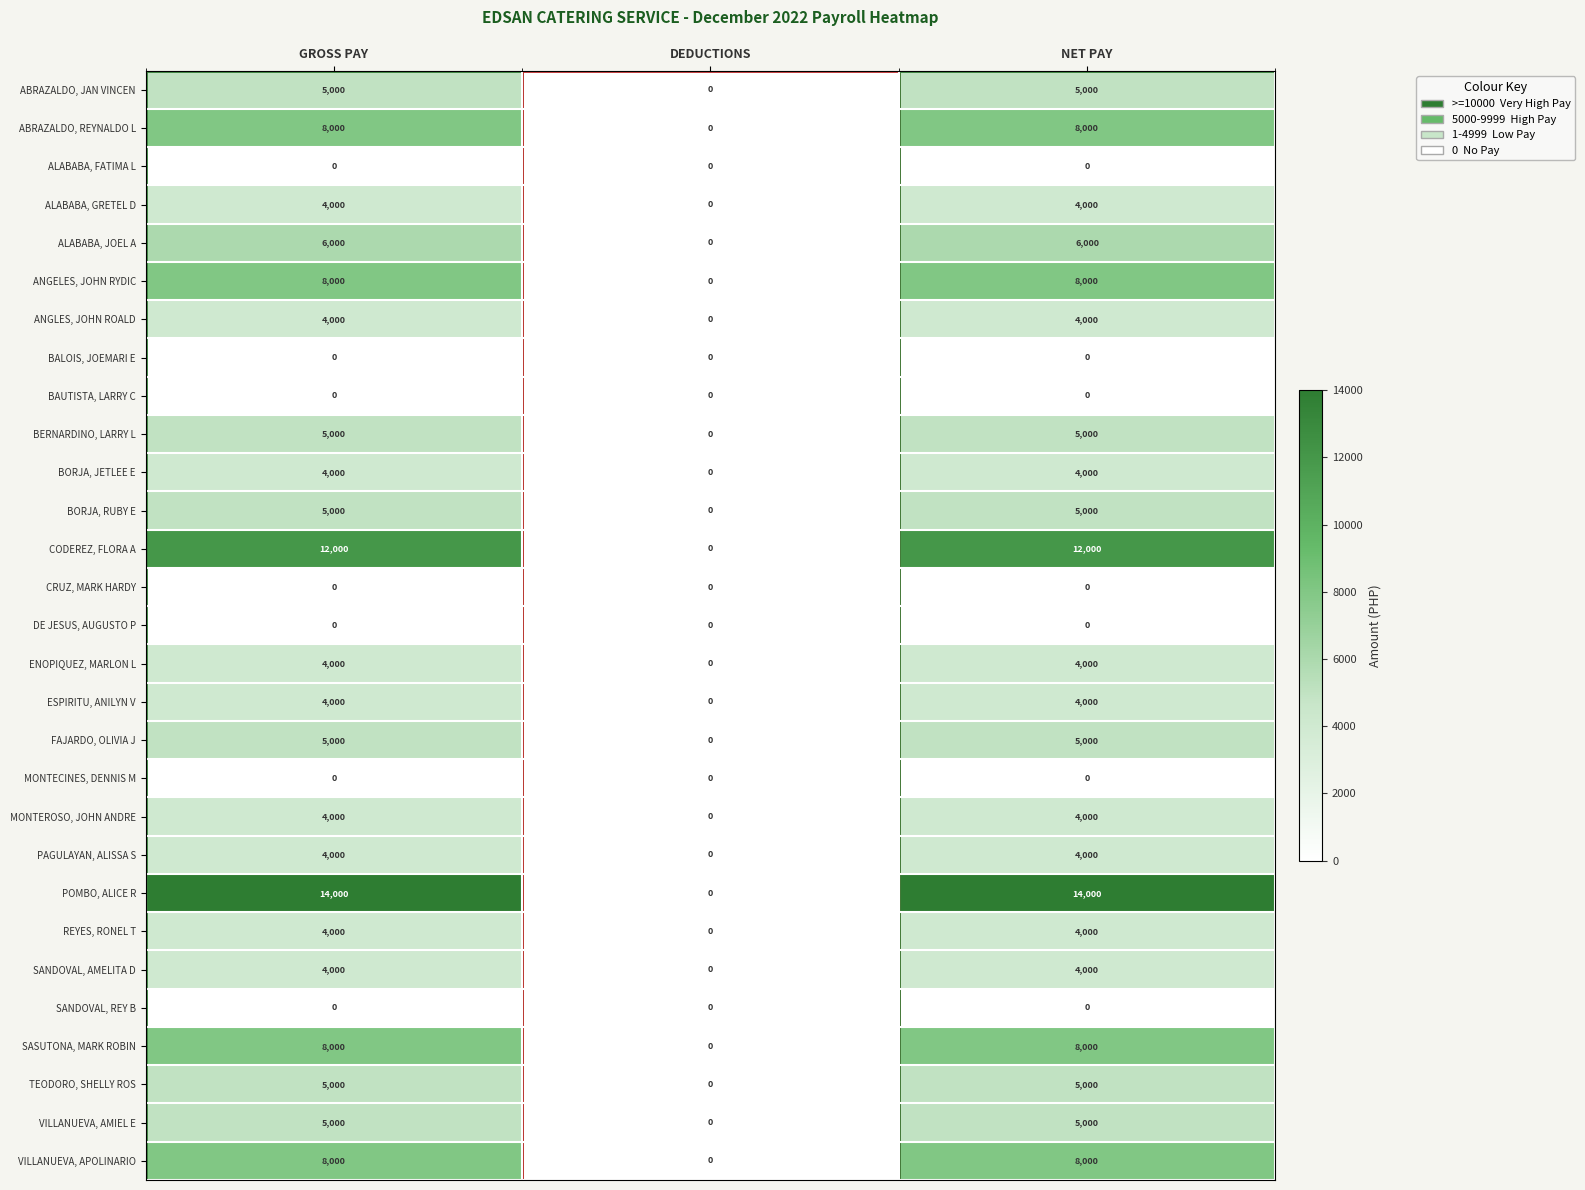

What is the maximum value shown in the chart?

14000